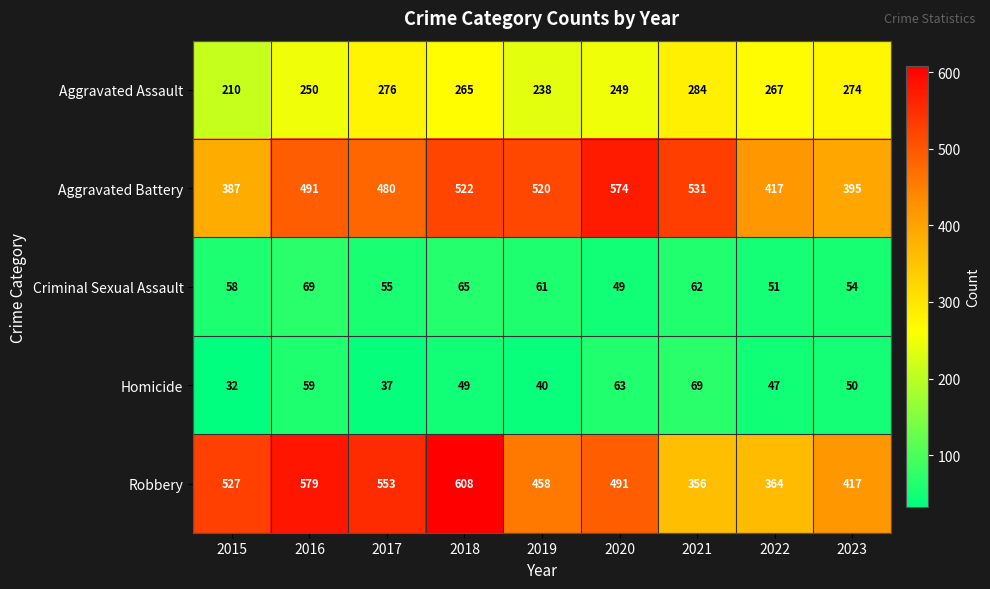

What is the spread (max minus min) of values at 2016?

520